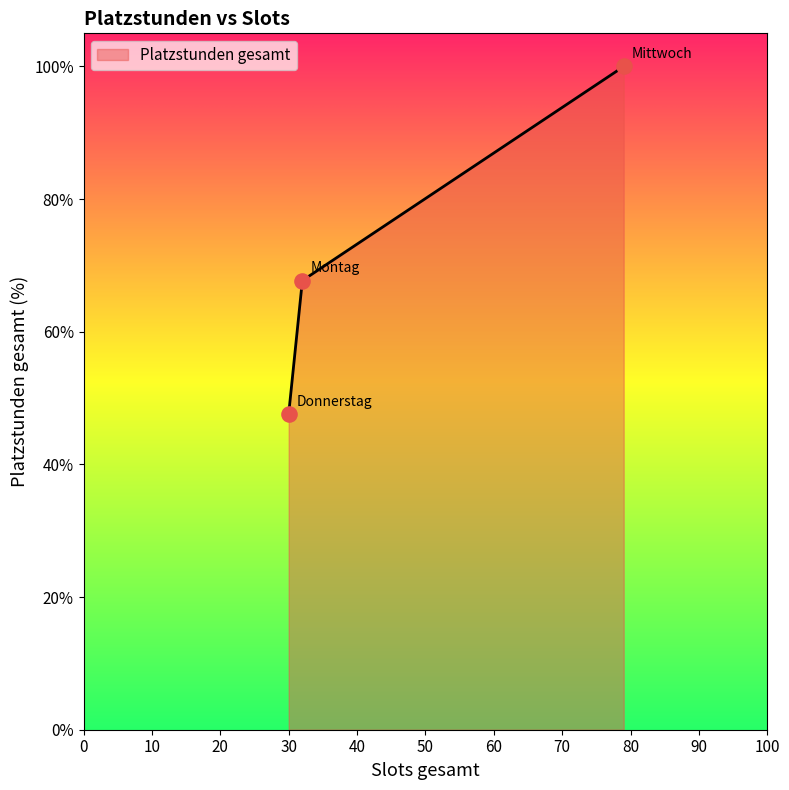

What is the smallest value displayed?

47.6